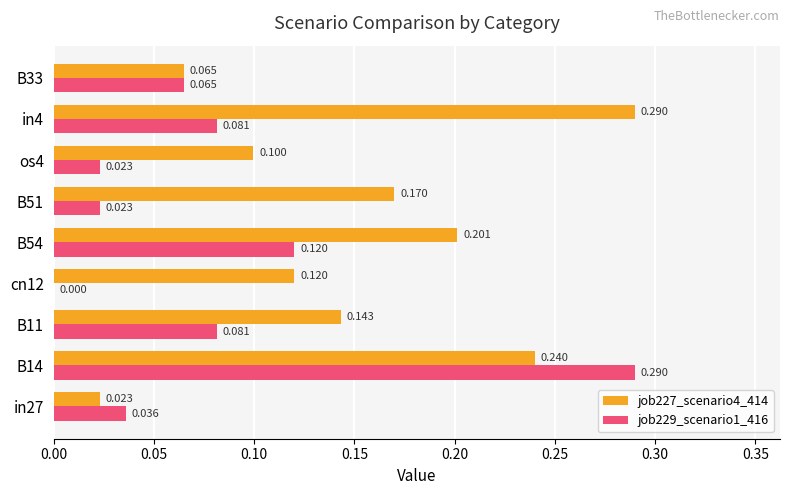

Is the value of job227_scenario4_414 at in27 greater than the value of job229_scenario1_416 at in27?

No